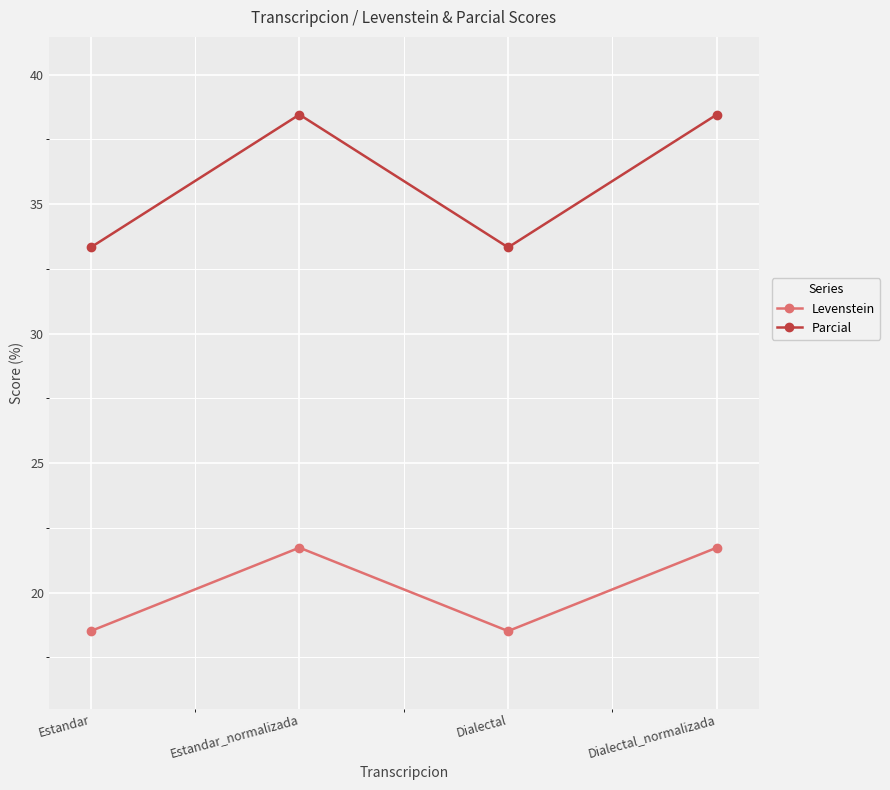

At how many categories does at least one series exceed 36?

2